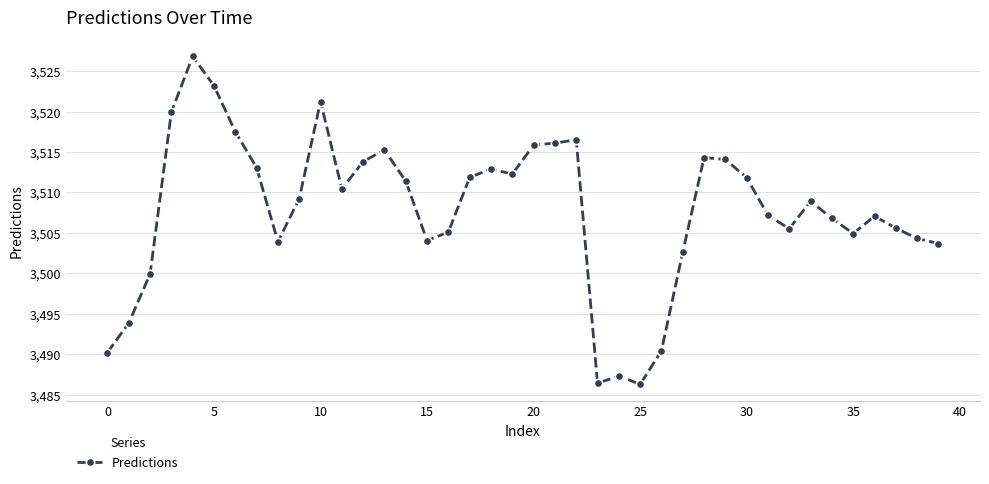

How many data points does each series have?

40